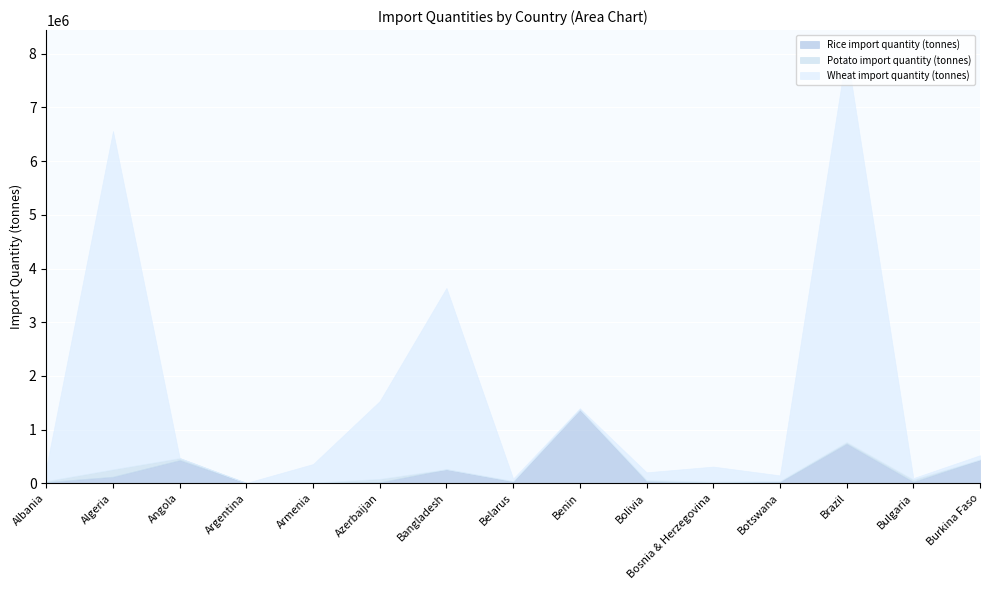

What is the maximum value shown in the chart?

7273279